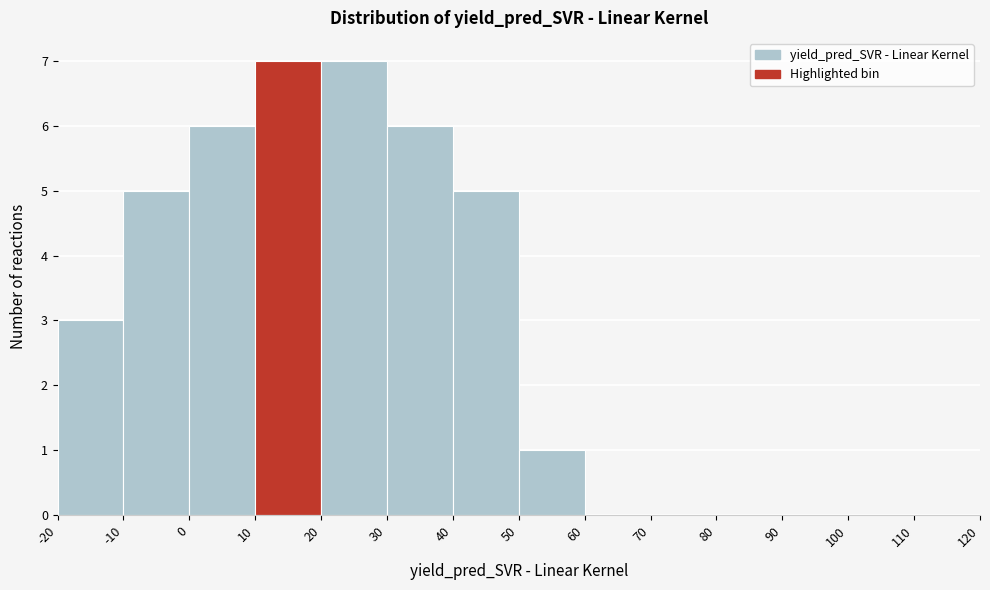

What is the height of the bar covering 0 to 10 on the x-axis? The values are not printed on the chart, so give them approximately, as read against the axis.

6